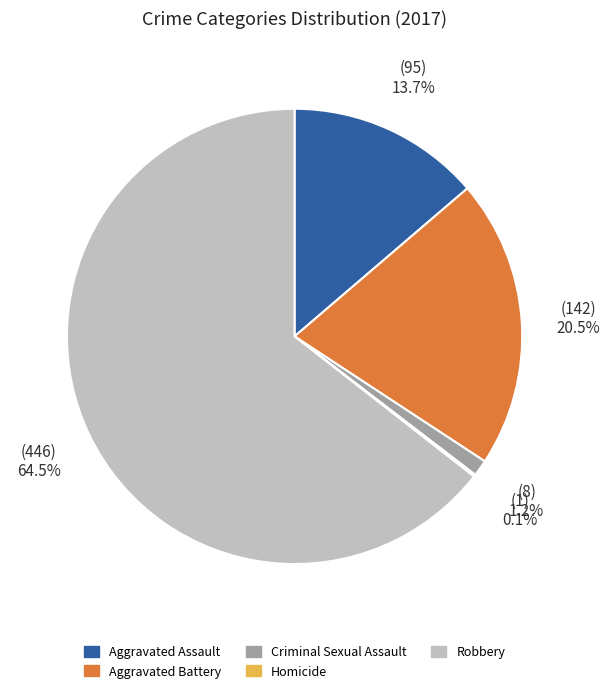

What portion of the pie excludes Robbery?

35.5%